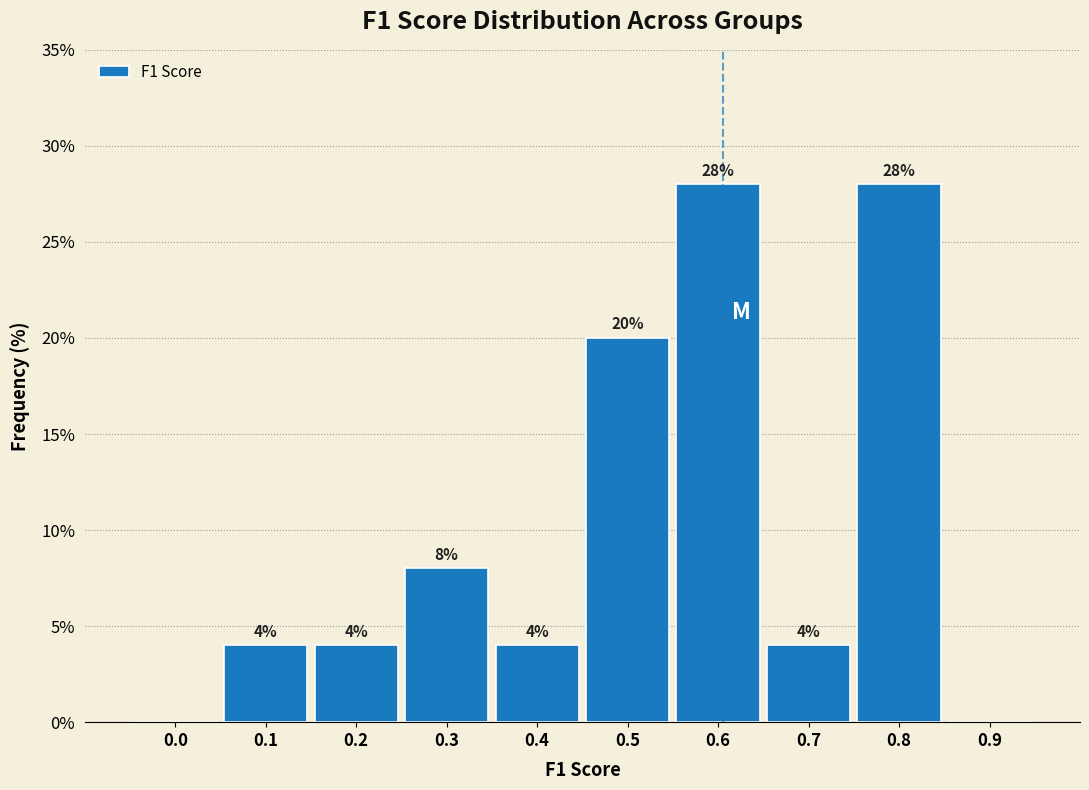

Reading left to right, transcribe all the data shown in this chart.

0.0=0.0	0.1=4.0	0.2=4.0	0.3=8.0	0.4=4.0	0.5=20.0	0.6=28.0	0.7=4.0	0.8=28.0	0.9=0.0